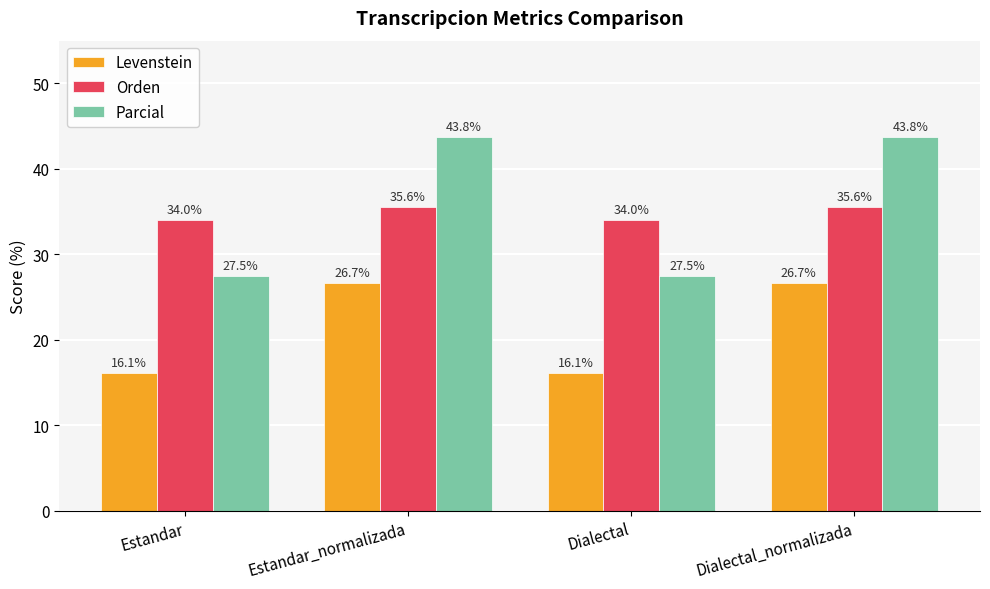

What is the highest value of the Parcial series?

43.8